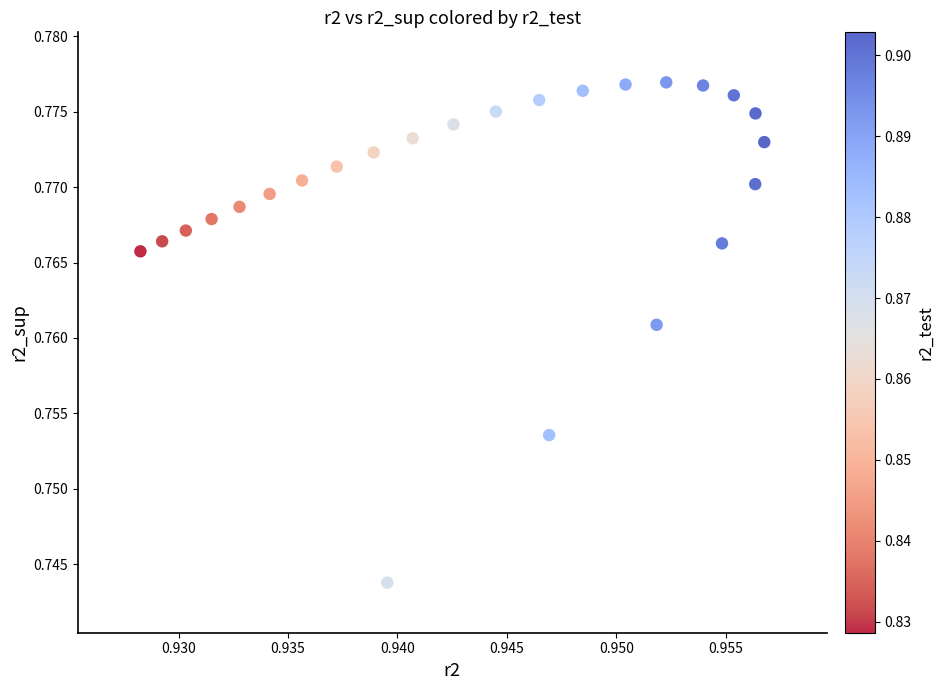

How many points are shown in the scatter plot?

25